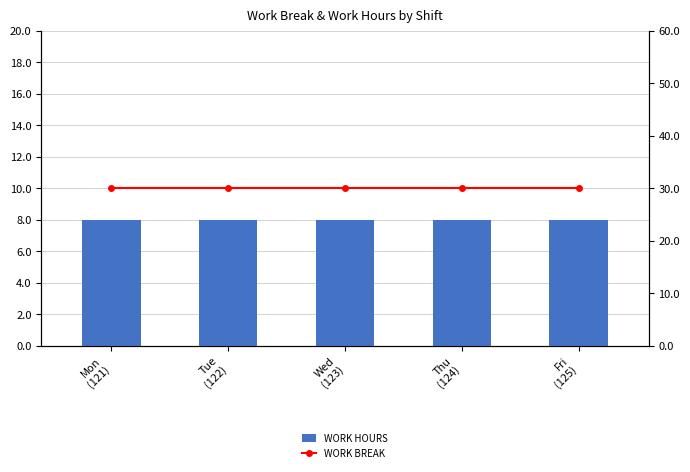

Count the number of data series in this chart.

2